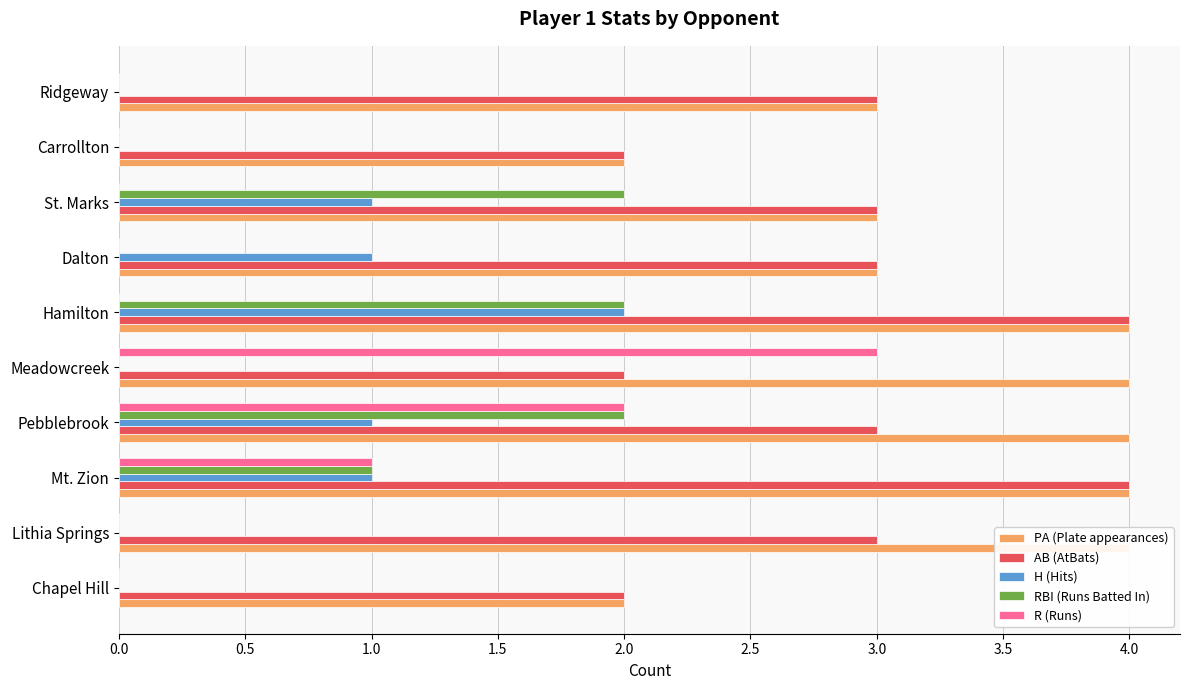

Which series changed the most between Mt. Zion and Carrollton?

PA (Plate appearances)